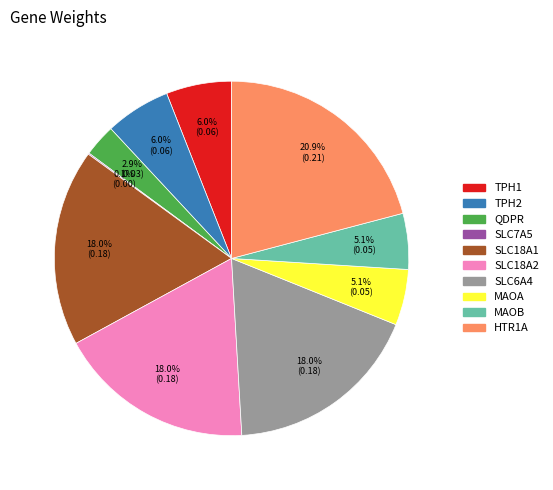

Does any single category account for the majority?

No